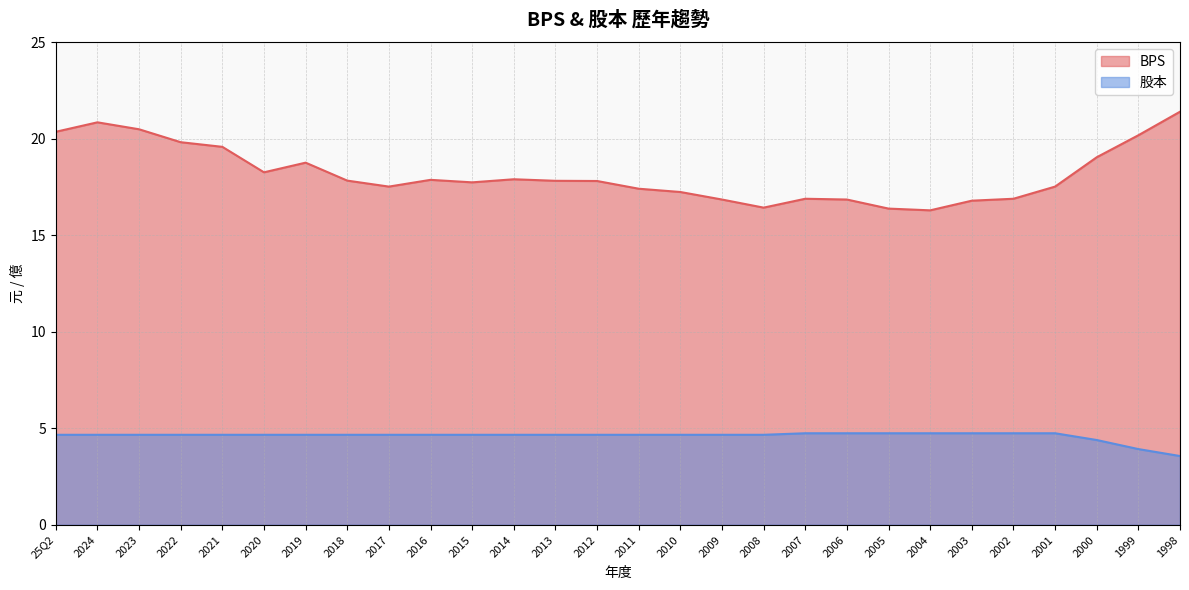

Is it true that BPS equals 10.3 at 2019?

False